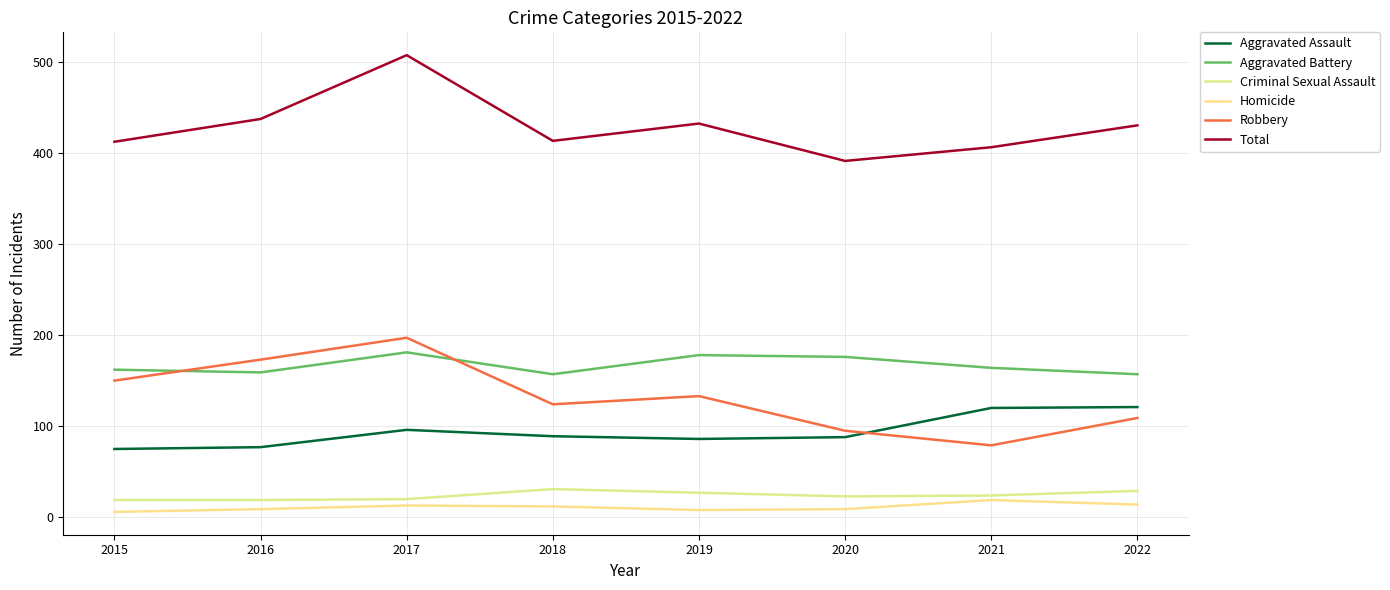

True or false: Total has a value of 413 at 2018.

True